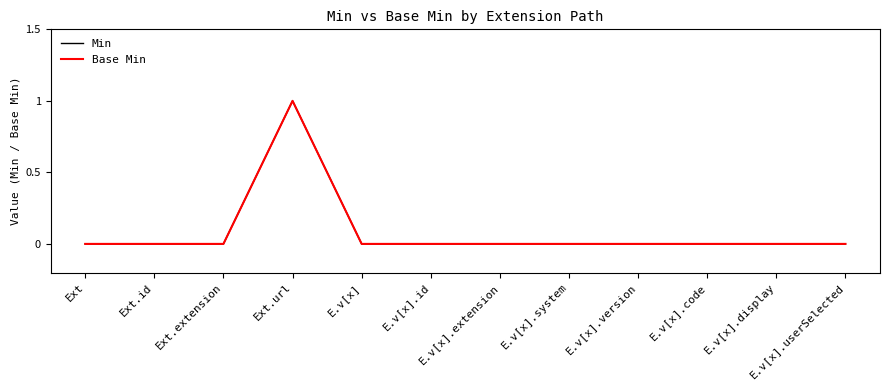

Does the chart have visible grid lines?

No